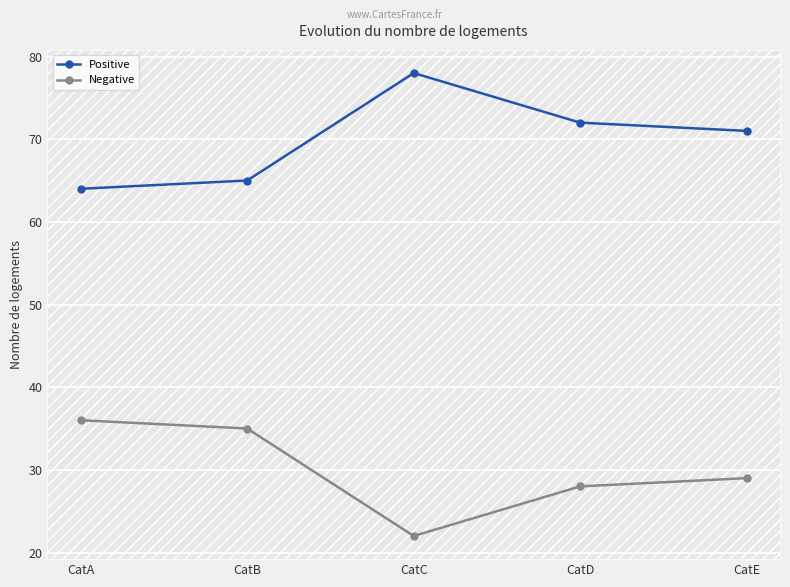

Does the chart display data point markers on the line(s)?

Yes